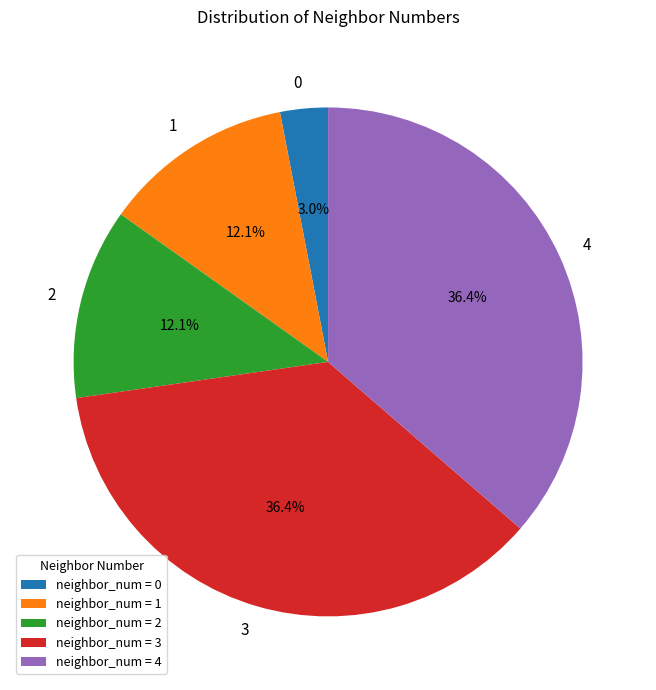

To the nearest percent, what portion does 1 represent?

12%